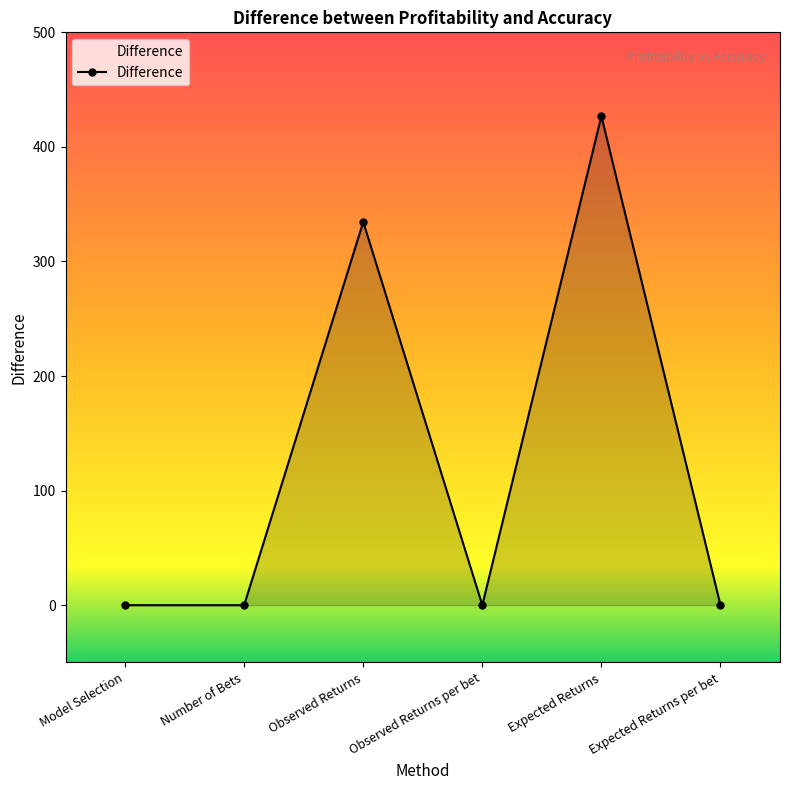

Count the number of categories in the chart.

6